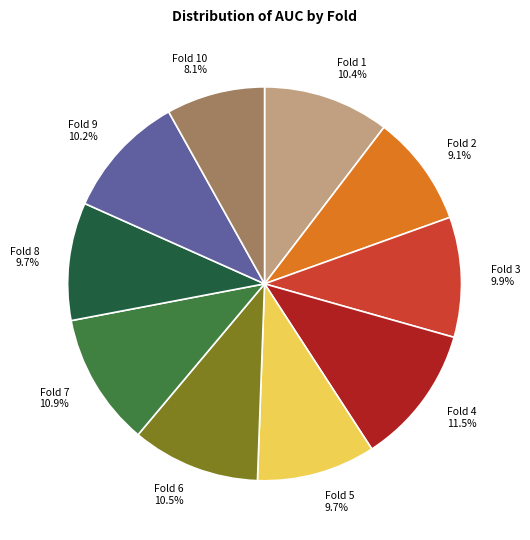

Which has a higher value, Fold 3 9.9% or Fold 10 8.1%?

Fold 3 9.9%